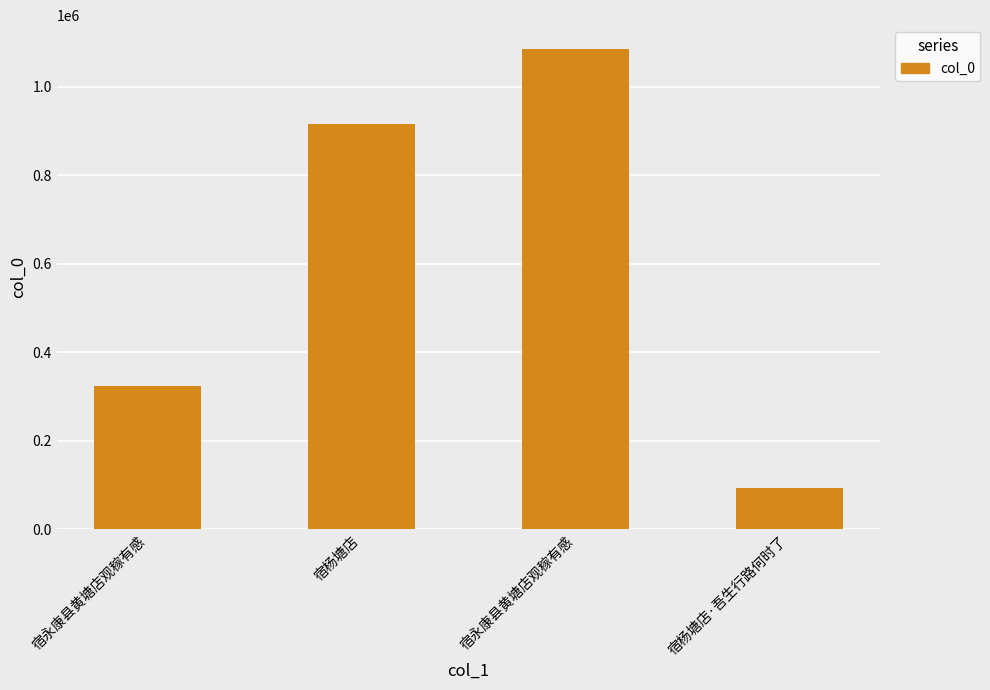

Where is the data nearest to the value 589304?

宿永康县黄塘店观稼有感